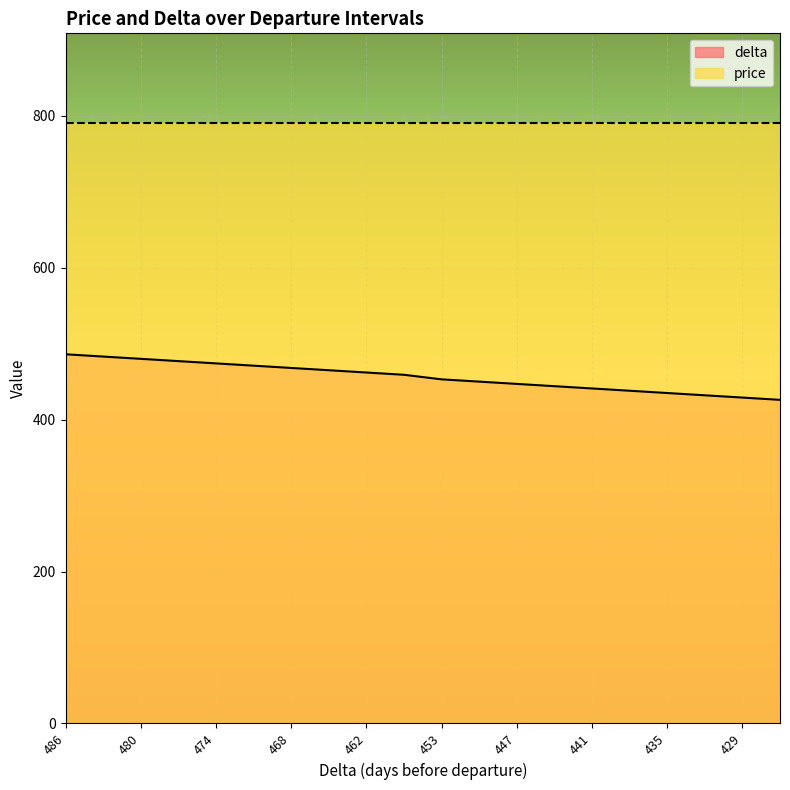

The chart shows a value of 698 at 426. True or false?

False